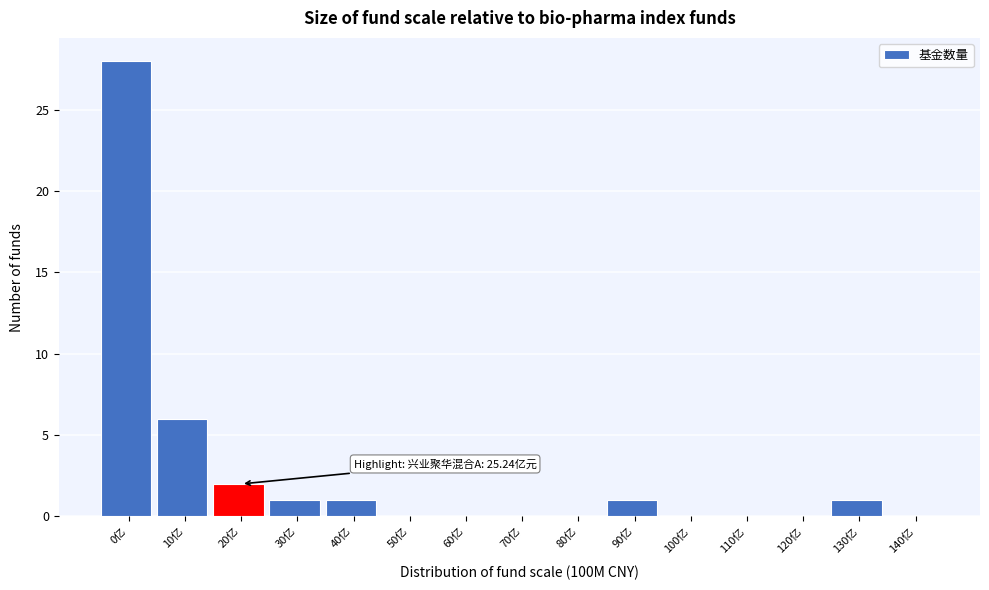

Reading left to right, extract all data points from this chart.

0亿=28	10亿=6	20亿=2	30亿=1	40亿=1	50亿=0	60亿=0	70亿=0	80亿=0	90亿=1	100亿=0	110亿=0	120亿=0	130亿=1	140亿=0